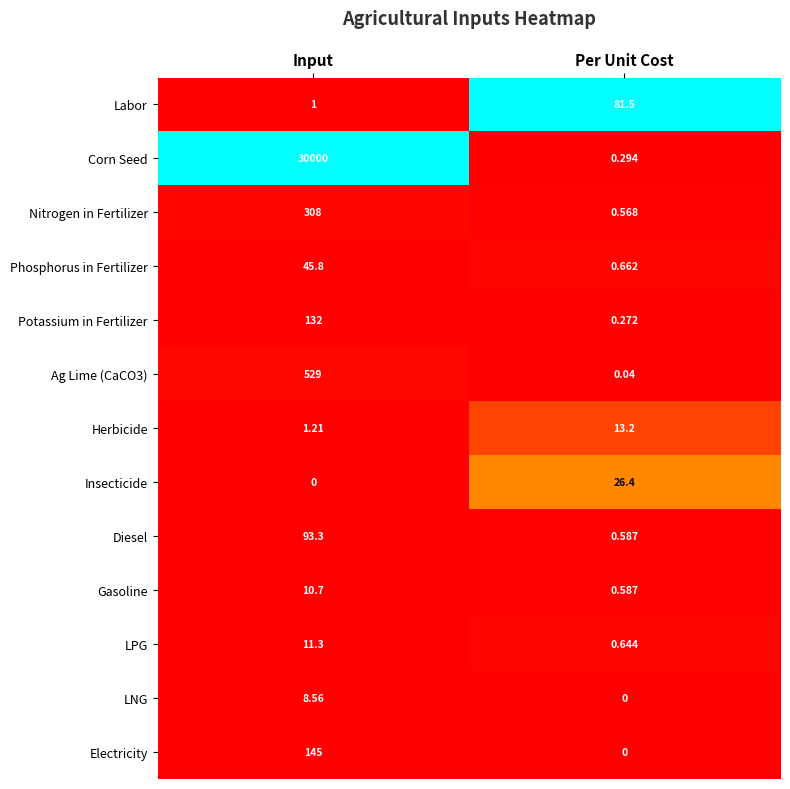

Which series changed the most between Input and Per Unit Cost?

Corn Seed